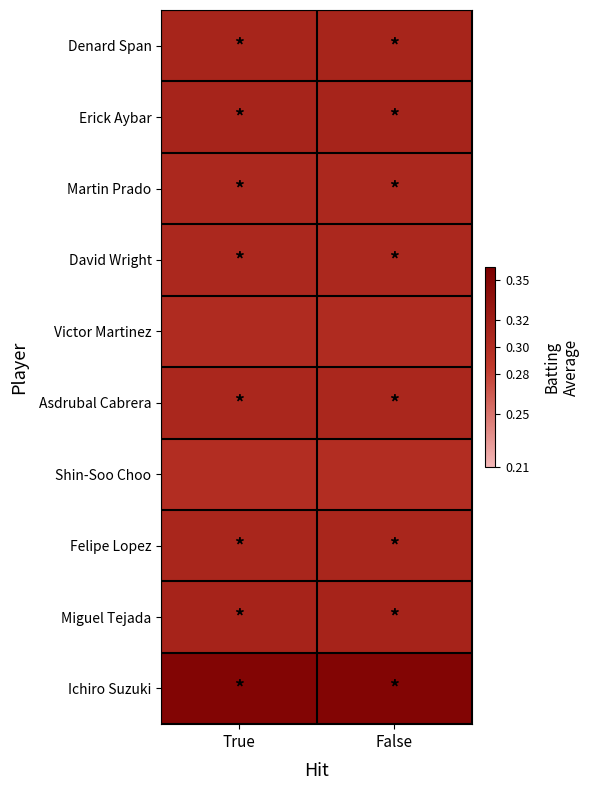

Reading left to right, list all the values displayed in this chart.

Denard Span: True=0.3	False=0.3
Erick Aybar: True=0.3	False=0.3
Martin Prado: True=0.3	False=0.3
David Wright: True=0.3	False=0.3
Victor Martinez: True=0.3	False=0.3
Asdrubal Cabrera: True=0.3	False=0.3
Shin-Soo Choo: True=0.3	False=0.3
Felipe Lopez: True=0.3	False=0.3
Miguel Tejada: True=0.3	False=0.3
Ichiro Suzuki: True=0.4	False=0.4